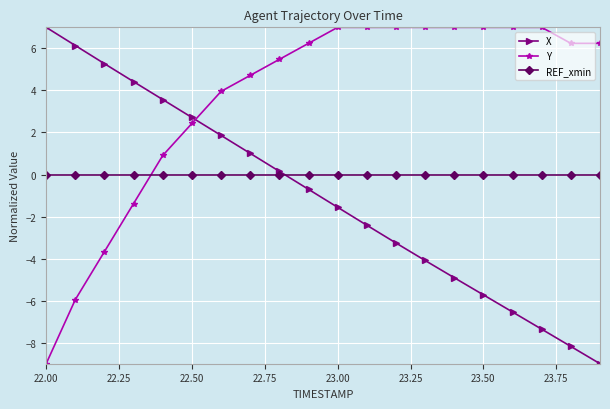

How many intersections are there between X and Y?

1